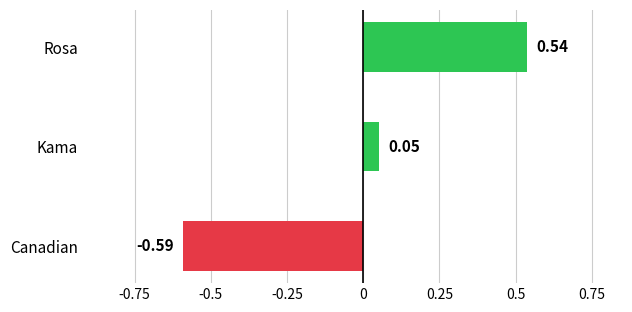

What is the difference between the values at Kama and Canadian?

0.6